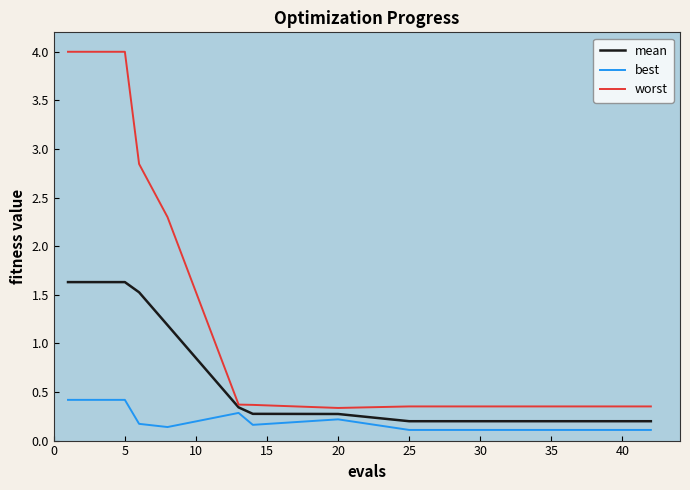

True or false: worst and best cross at least once.

False